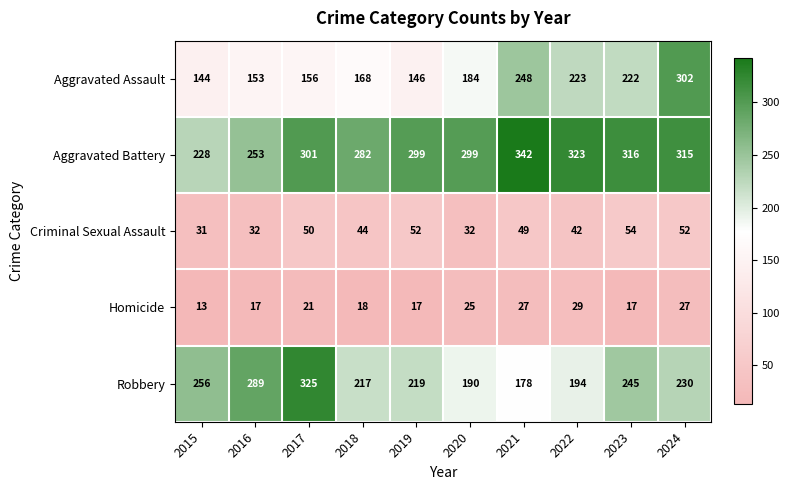

What is the spread (max minus min) of values at 2023?

299